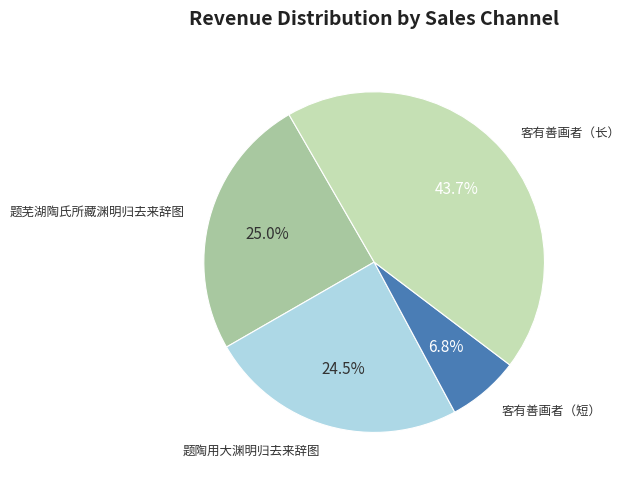

Is there a majority slice in this chart?

No